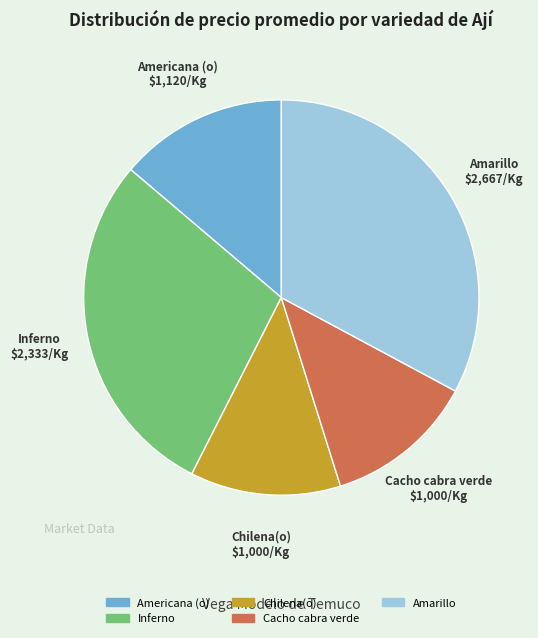

Is the sum of Cacho cabra verde and Chilena(o) greater than half?

No